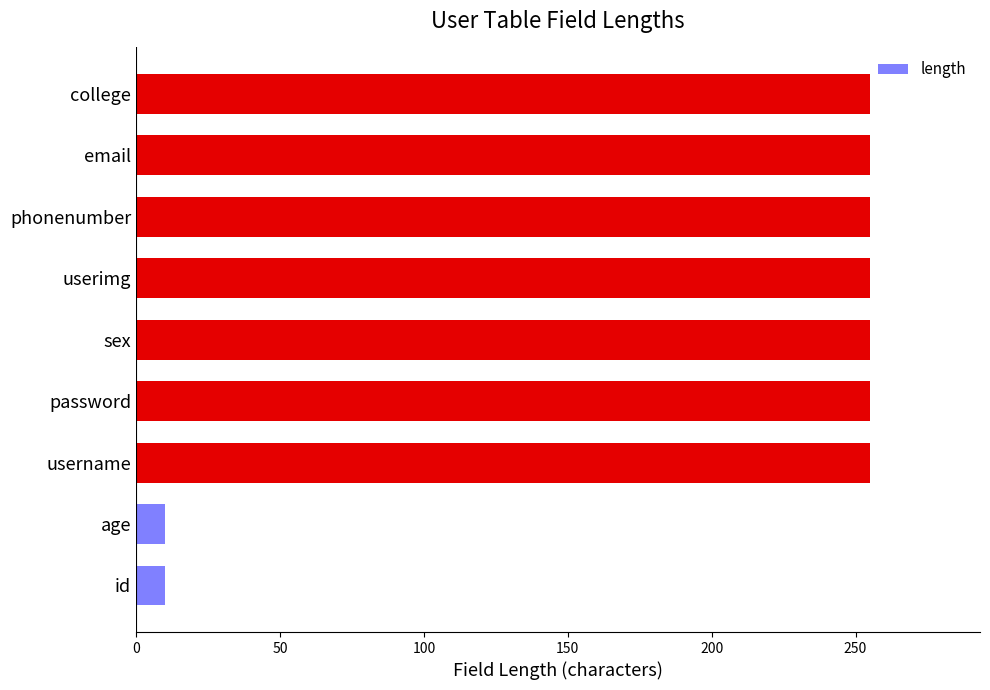

Does the chart contain any negative values?

No